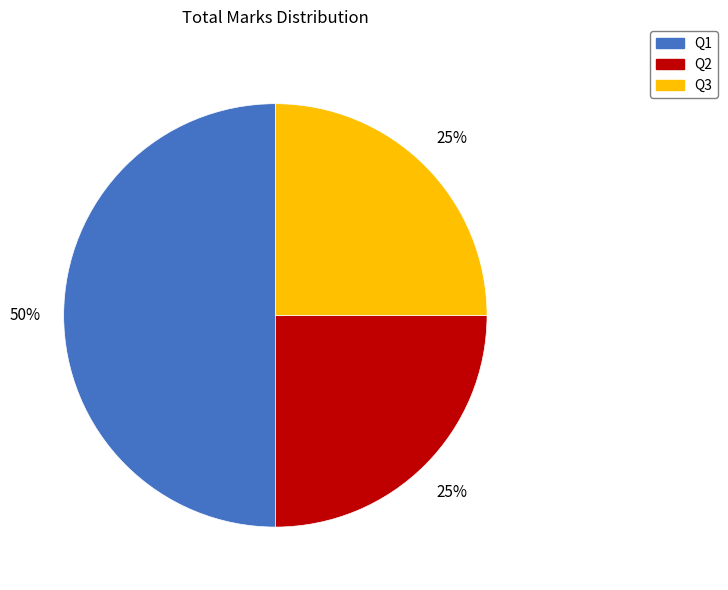

Is it true that Q1 is 50% of the pie?

True